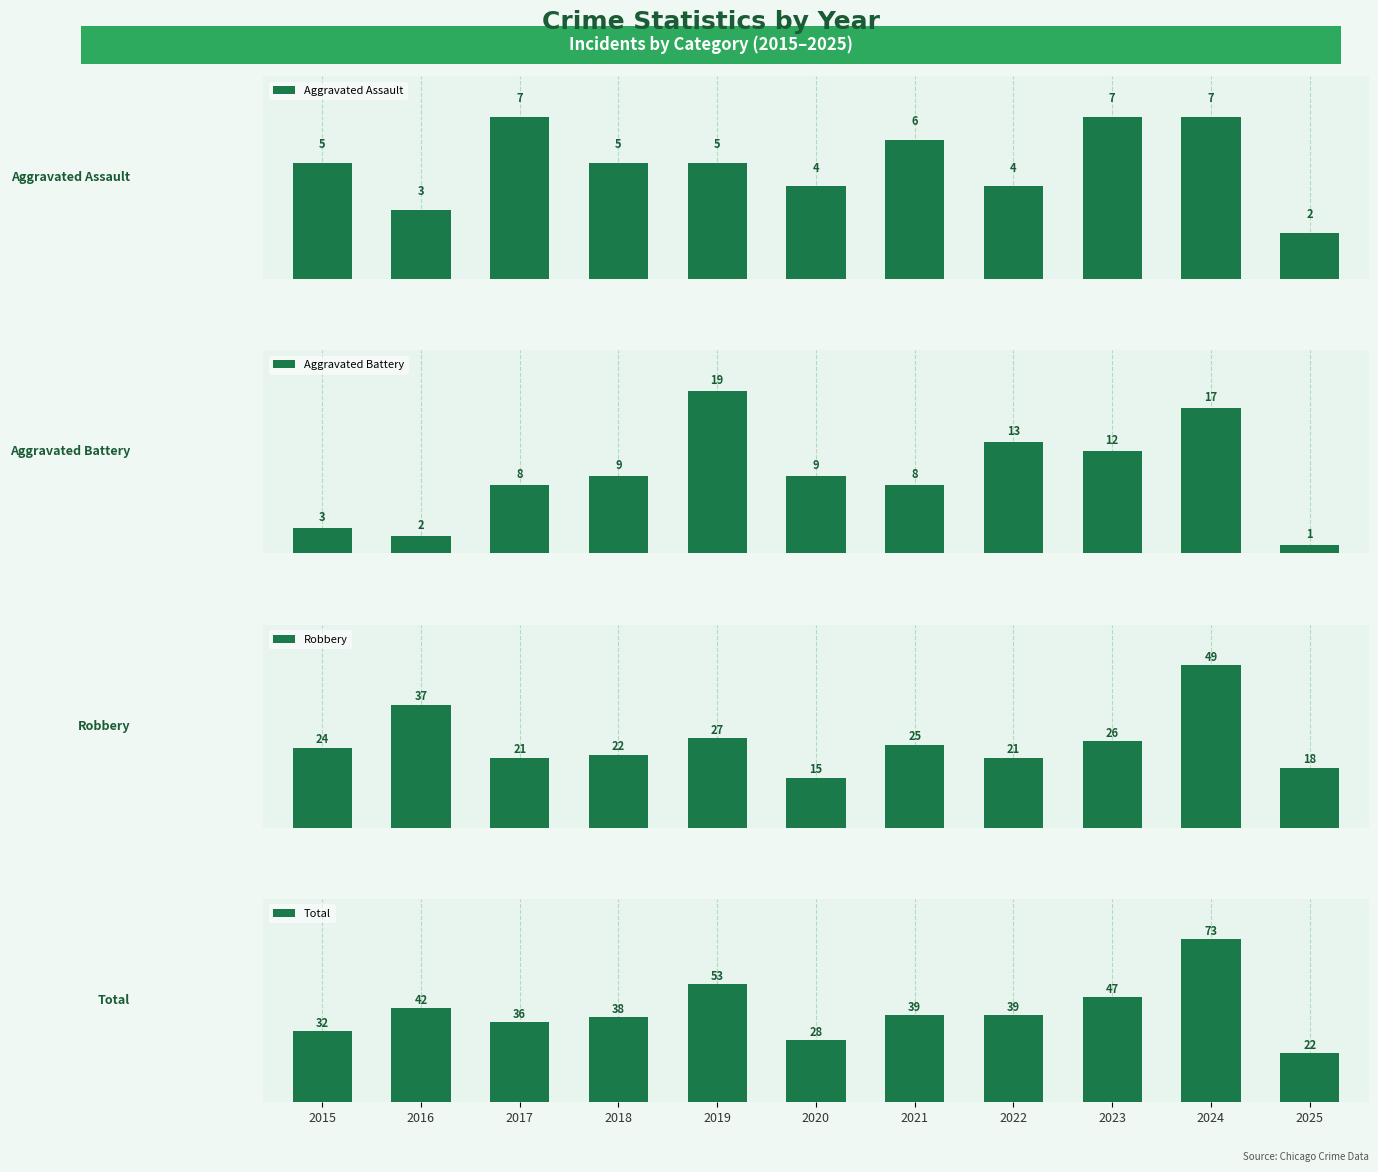

Rank the series by their maximum value, from highest to lowest.

Total, Robbery, Aggravated Battery, Aggravated Assault